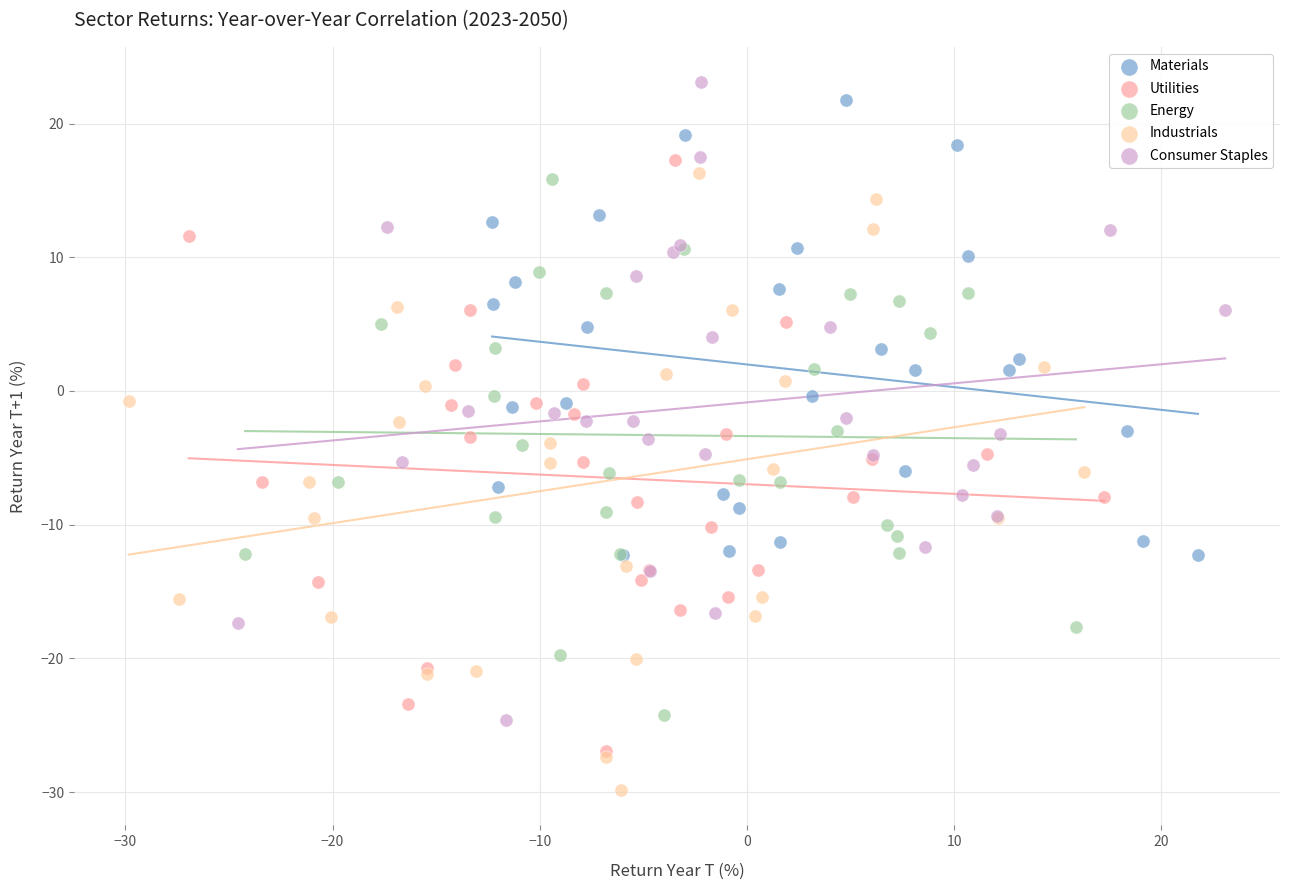

Which series reaches the minimum Y coordinate?

Industrials